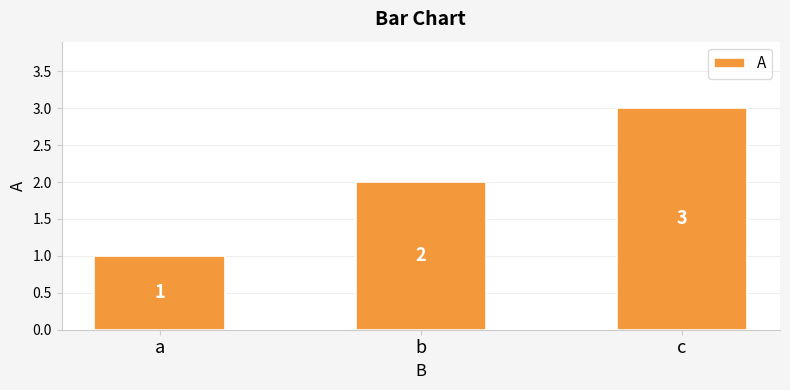

What is the change in value from b to c?

+1